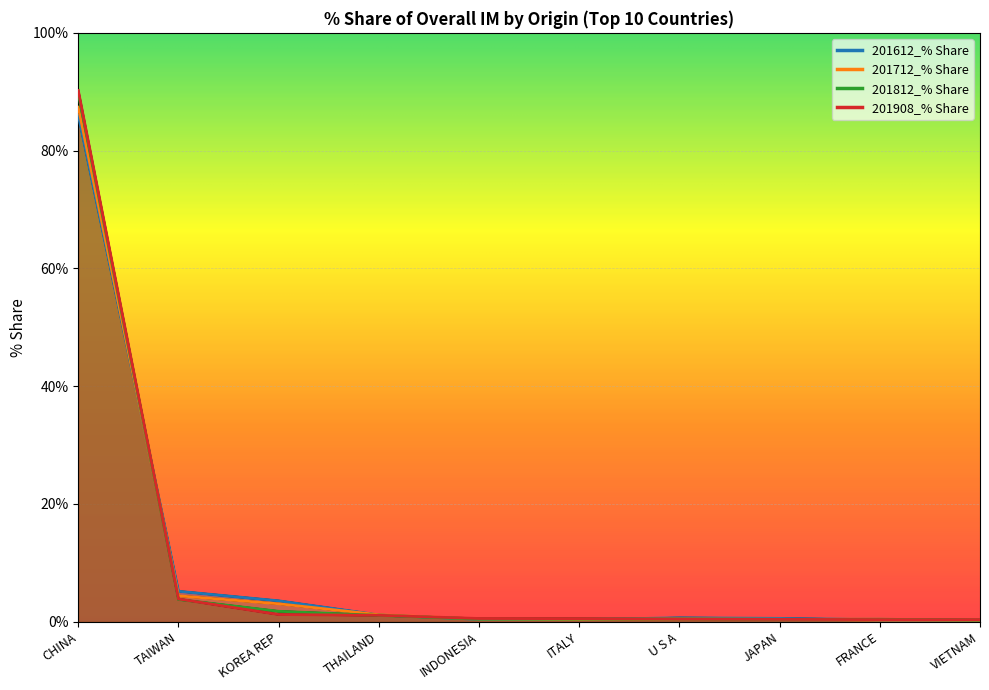

What are all the series names shown in the legend?

201612_% Share, 201712_% Share, 201812_% Share, 201908_% Share